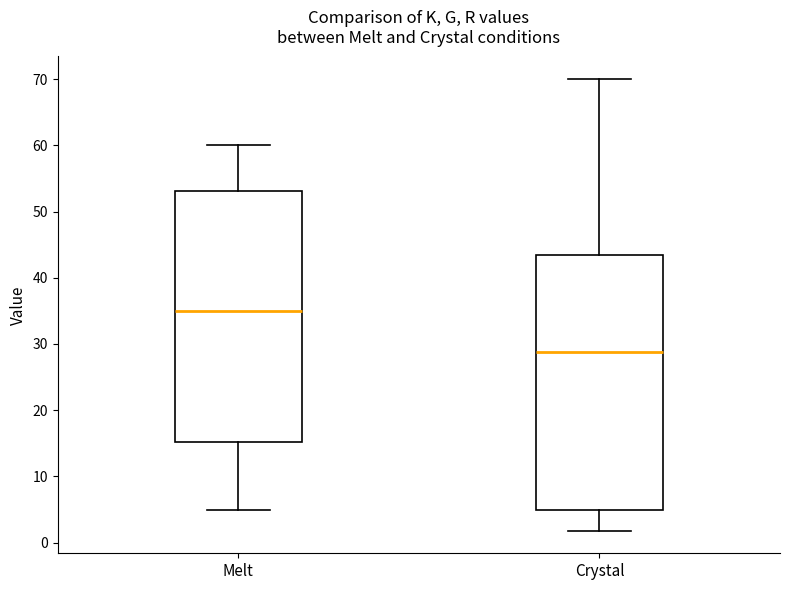

Which box's median line is the lowest?

Crystal